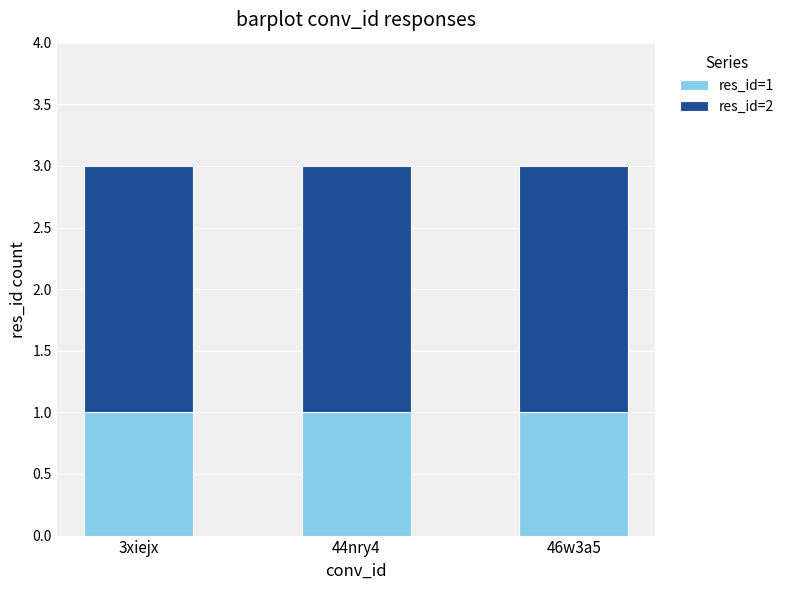

What is the value of the res_id=1 bar at the 3rd from the left?

1